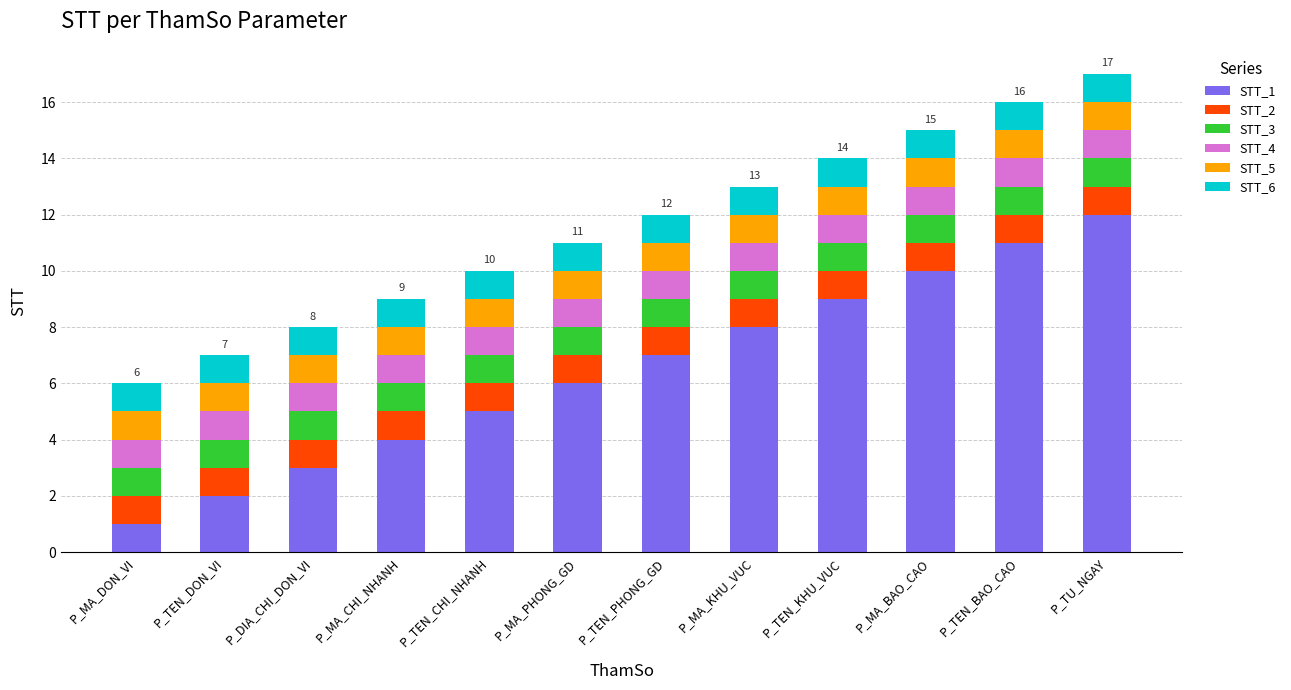

What is the total value across all series at P_MA_DON_VI?

6